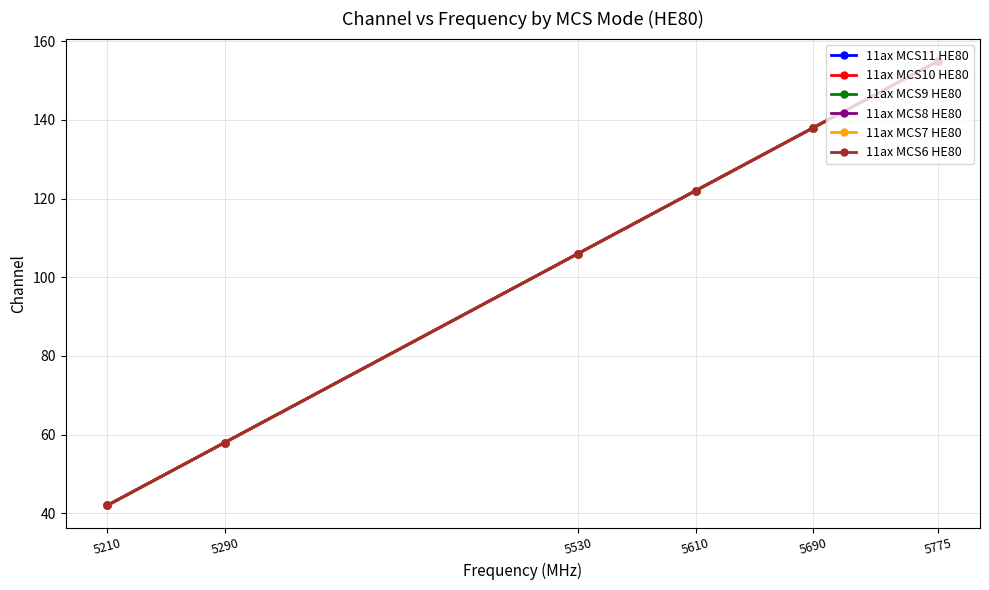

Read the 11ax MCS8 HE80 value at 5690, to the nearest 5.

140